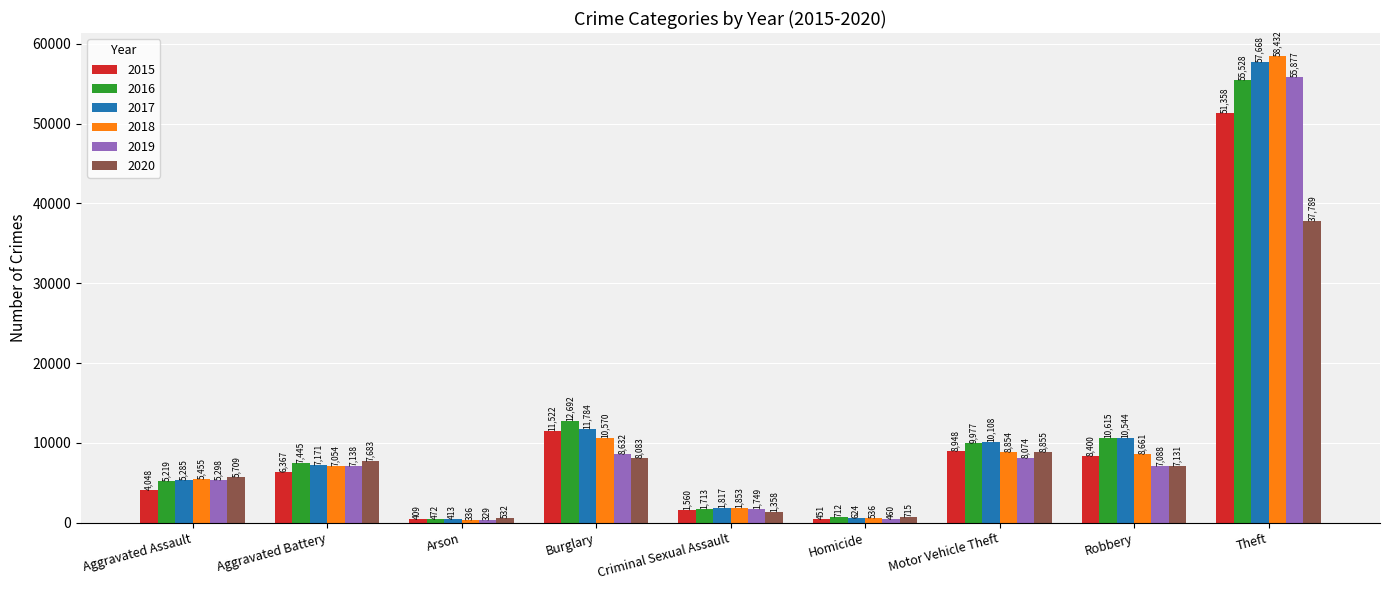

The 2016 series shows 1713 at Criminal Sexual Assault. True or false?

True